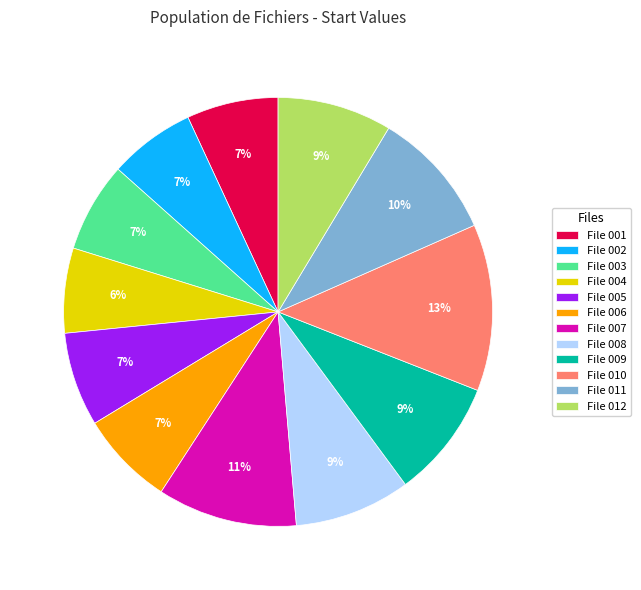

What is the largest slice in the pie chart?

File 010